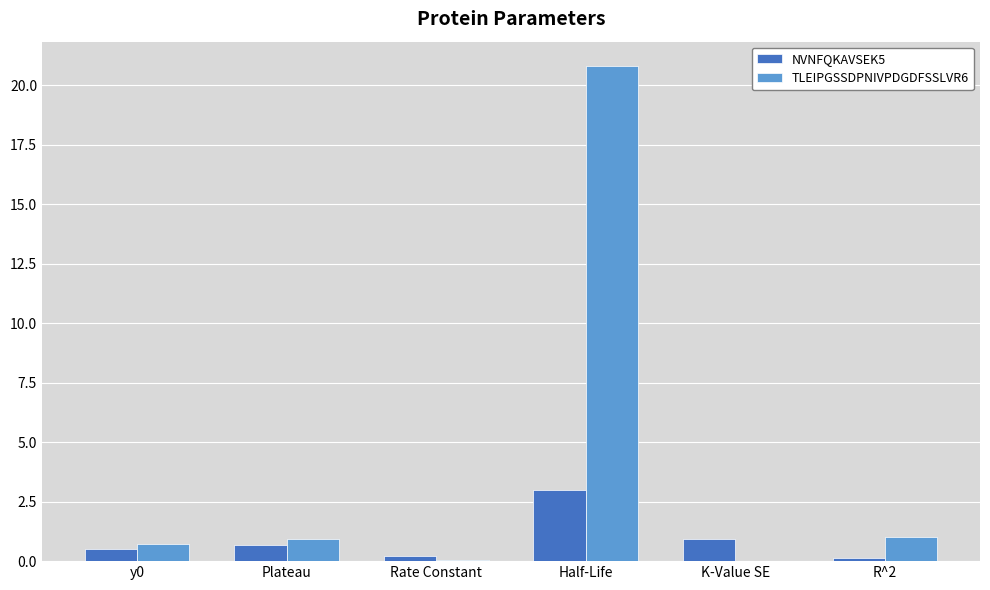

Are the bars grouped side by side (vs. stacked)?

Yes